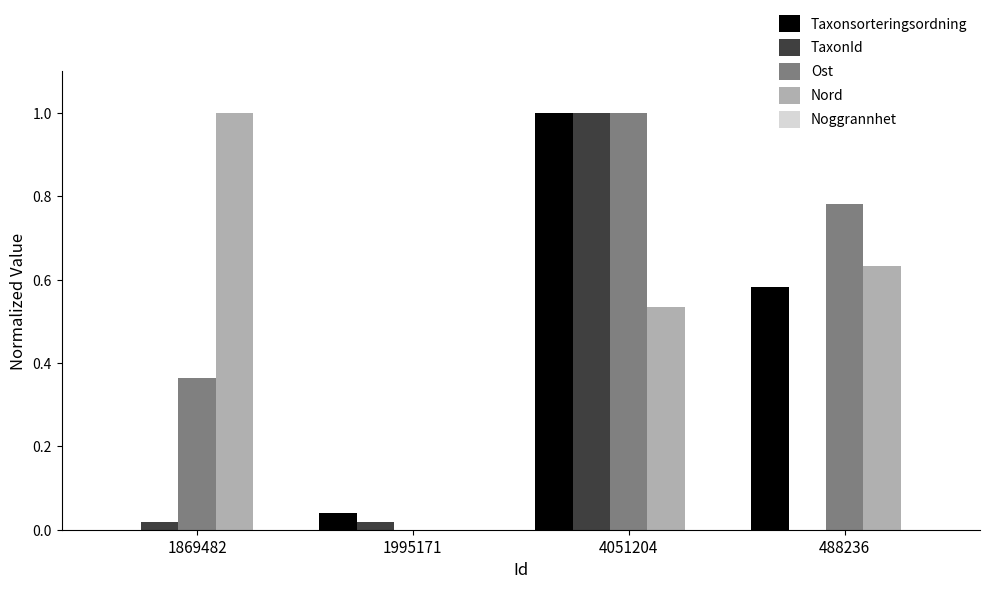

What is the maximum value shown in the chart?

1.0